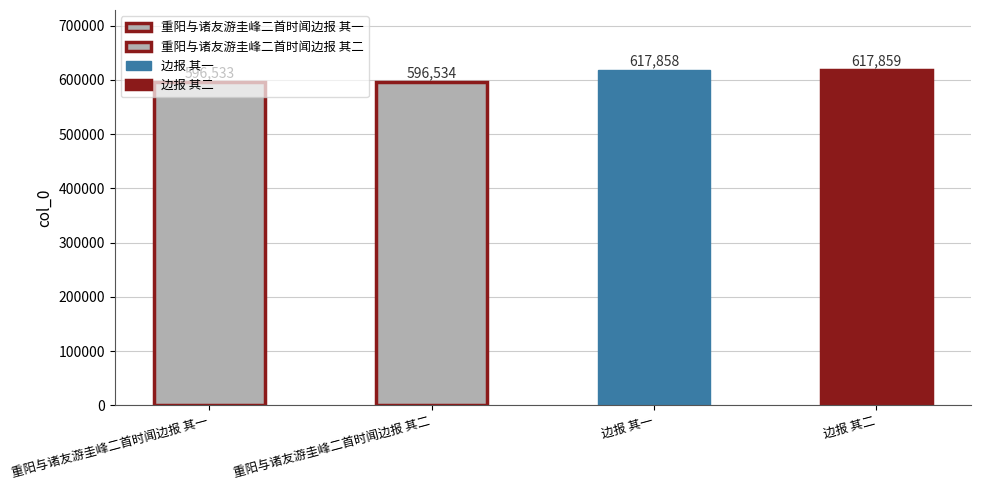

At which label is the value closest to 607196?

重阳与诸友游圭峰二首时闻边报 其二